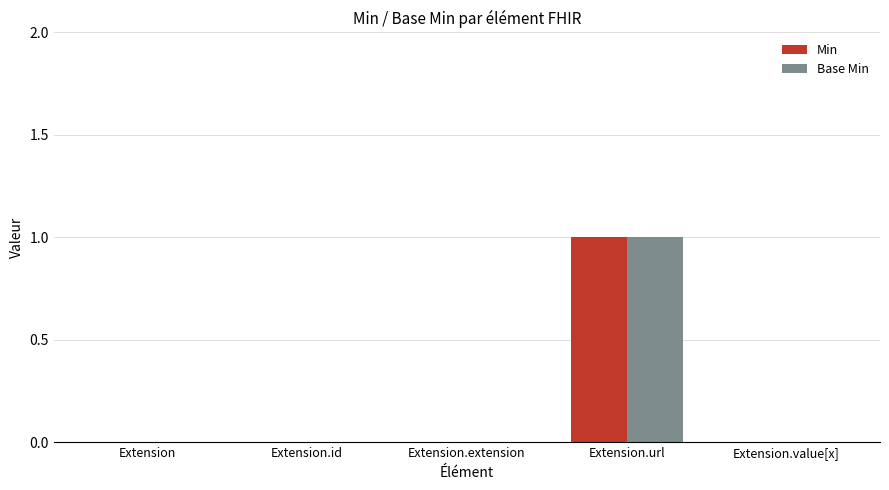

At which category is the sum across all series the highest?

Extension.url